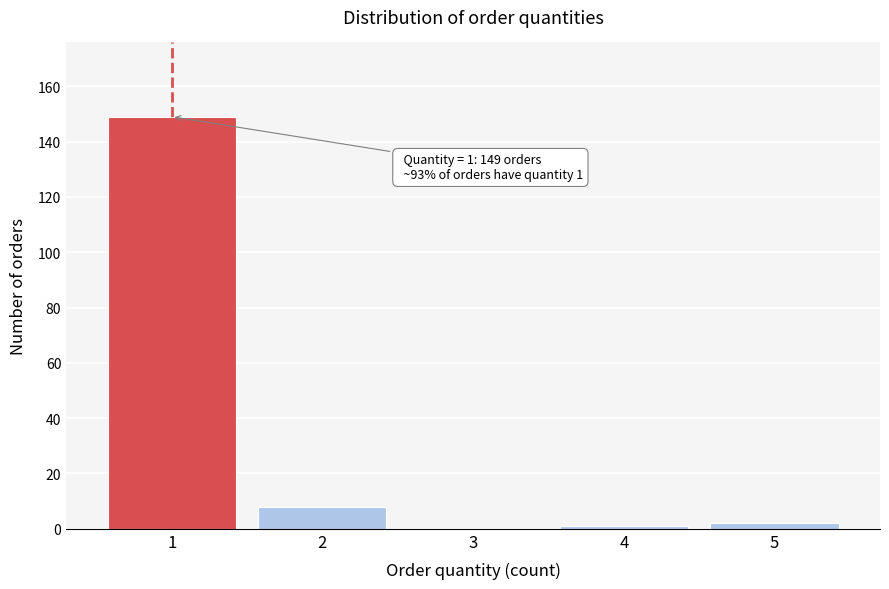

Reading right to left, what are all the values shown in this chart?

5=2	4=1	3=0	2=8	1=149